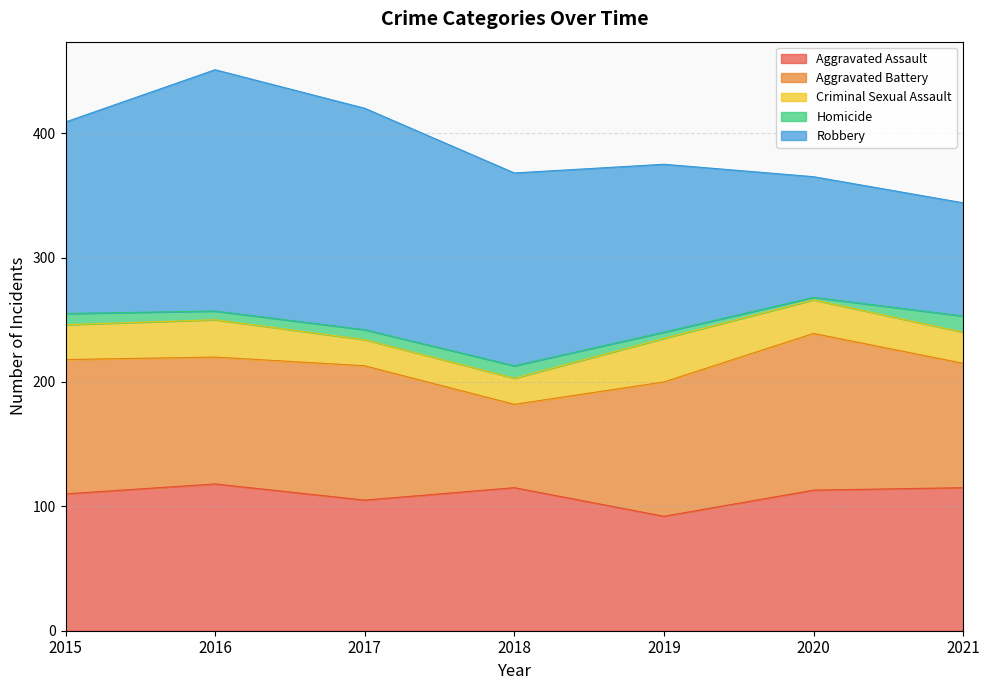

Is it true that Robbery equals 109 at 2017?

False